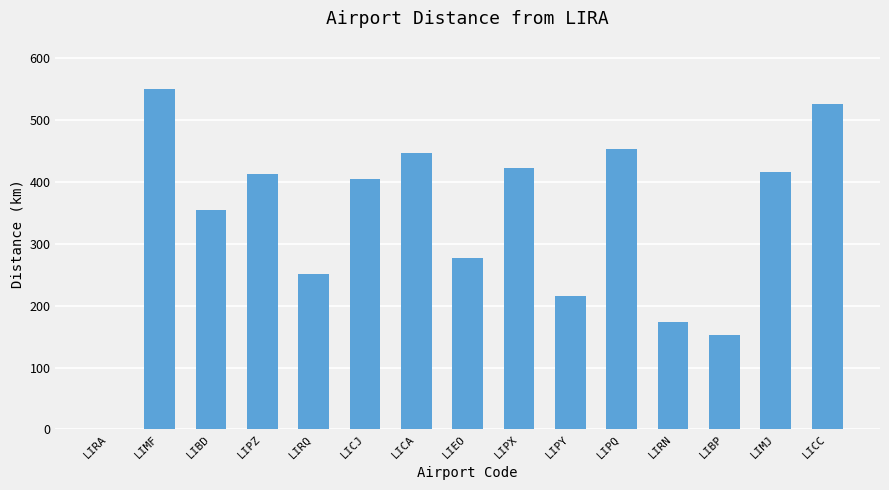

Are the bars horizontal?

No